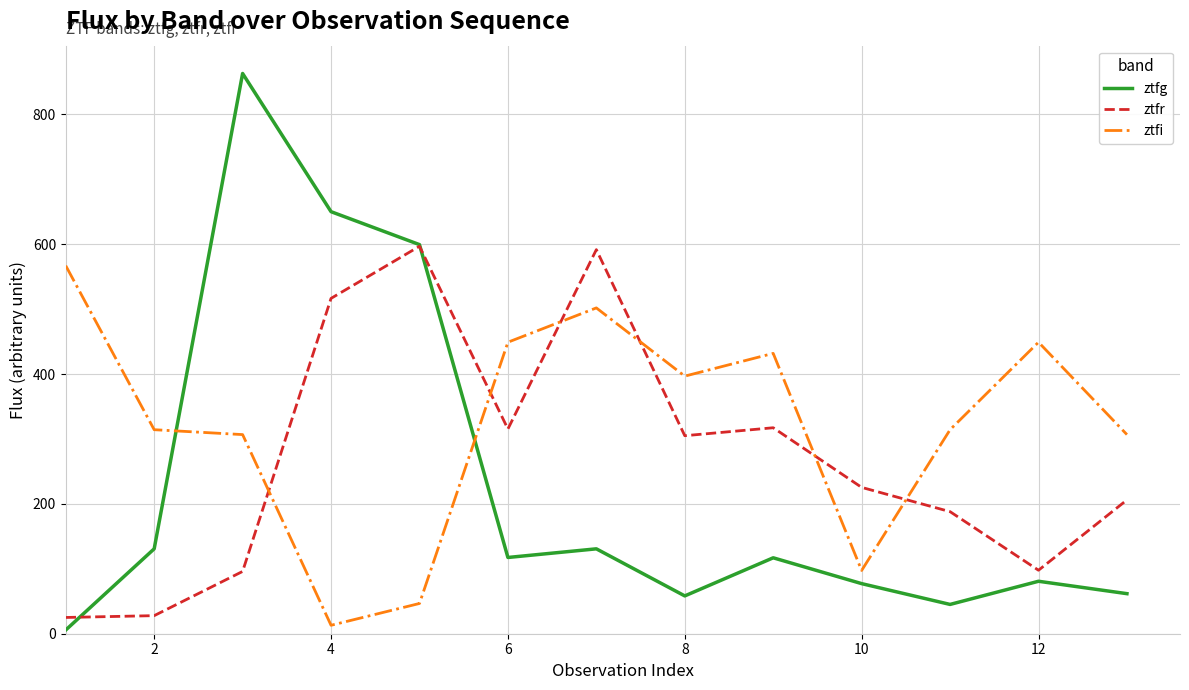

Count the number of data series in this chart.

3